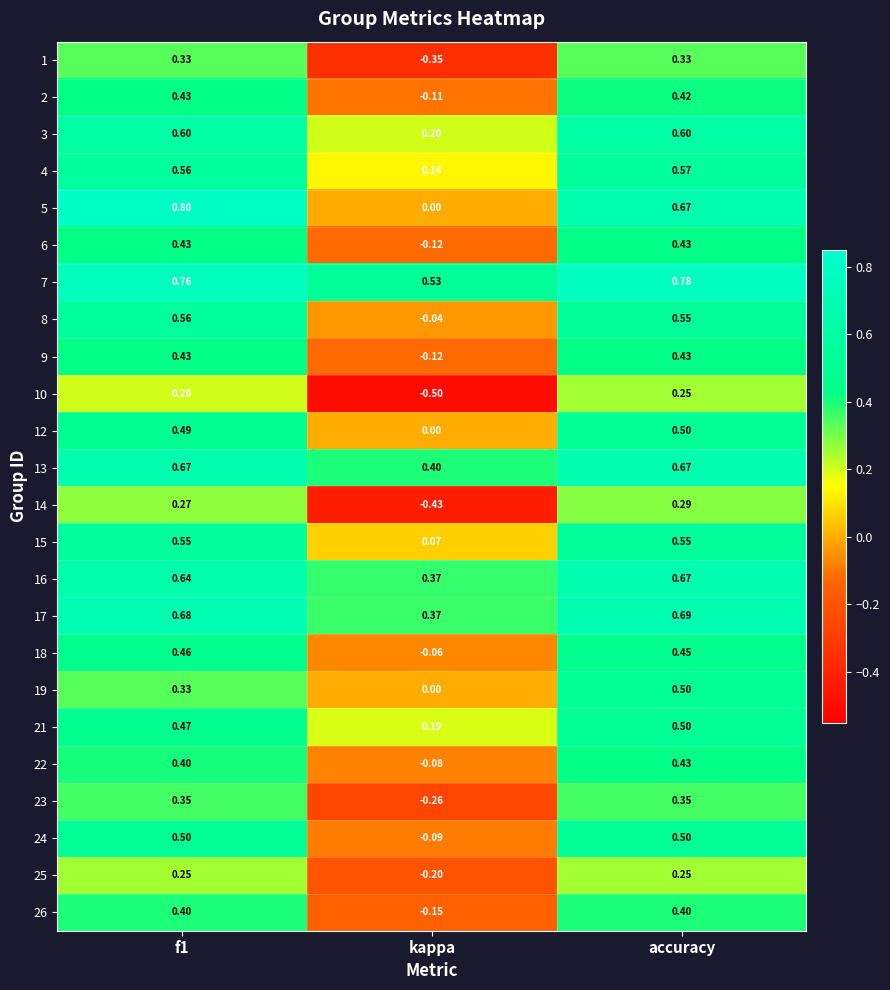

At how many categories does at least one series exceed 0?

3